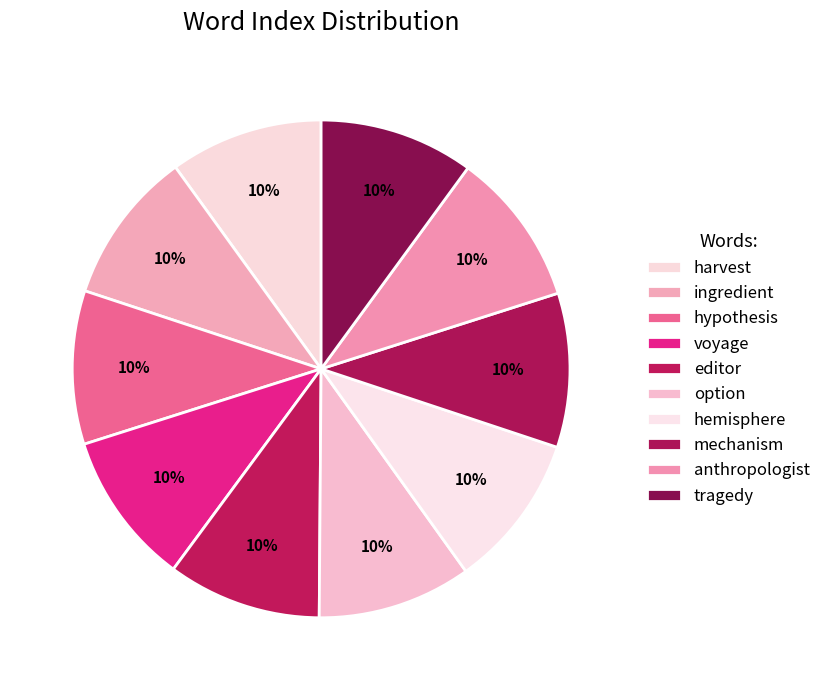

Is there a majority slice in this chart?

No